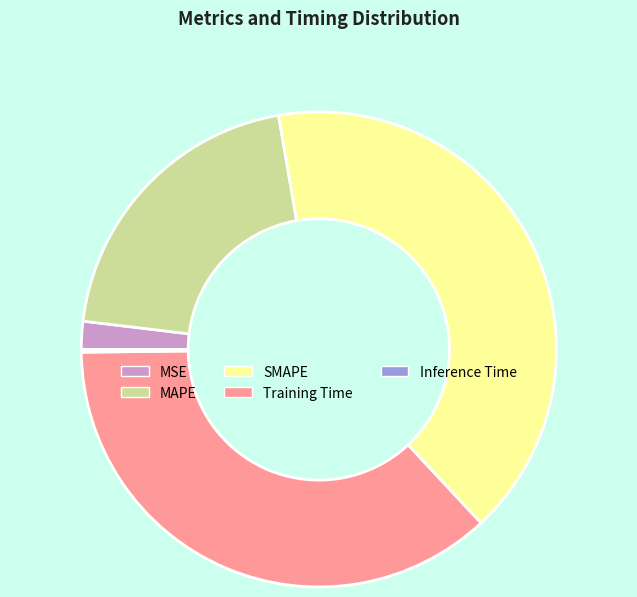

Which has a higher value, Training Time or SMAPE?

SMAPE